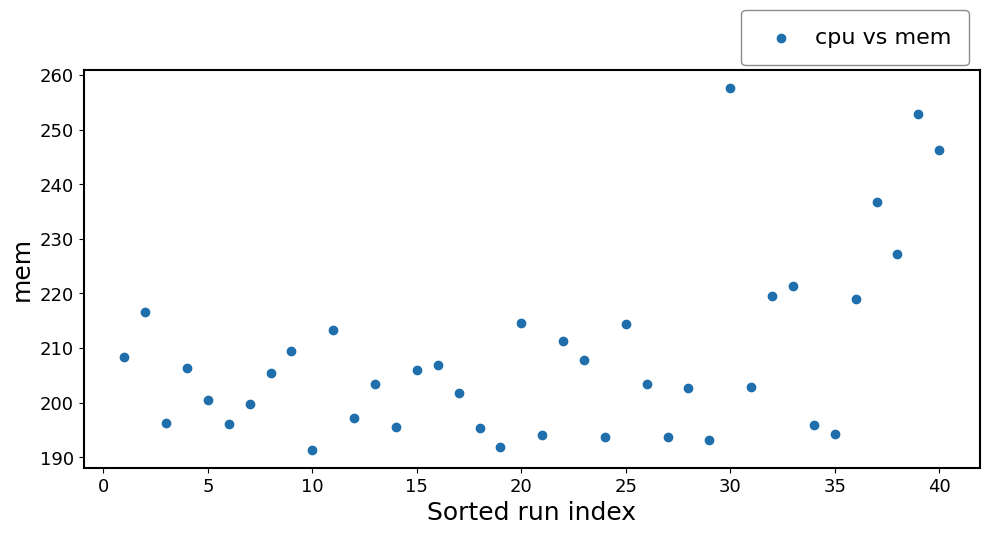

What is the range of X values (max minus min)?

39.0